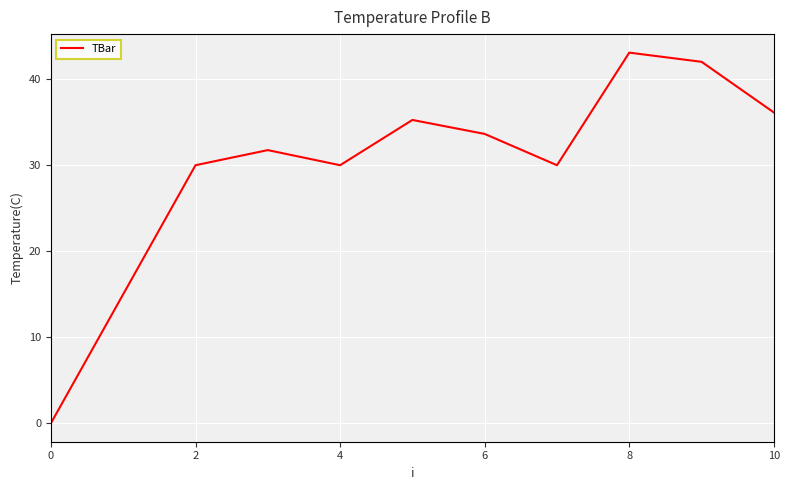

How many lines are shown in the chart?

1